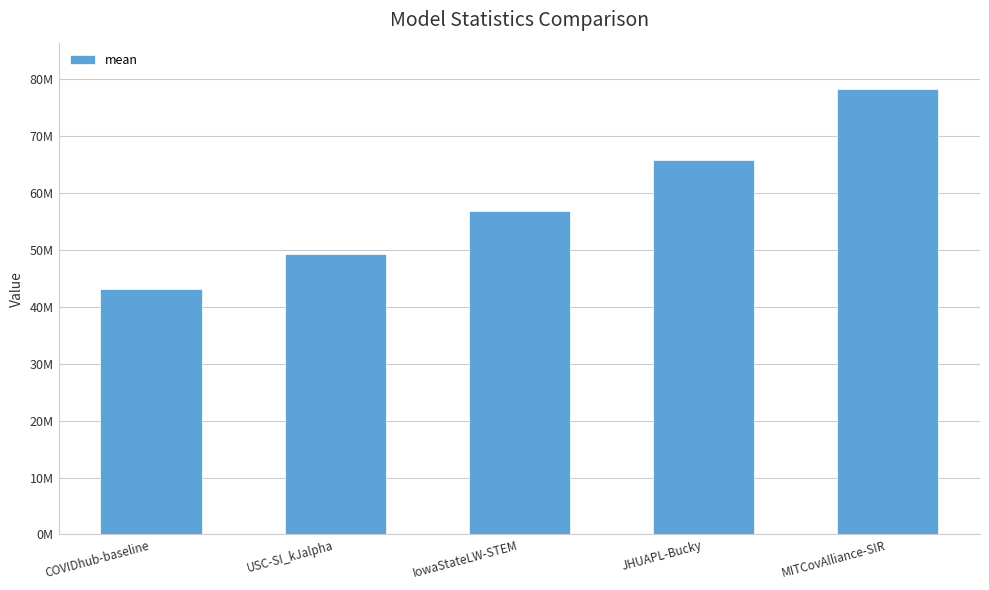

What is the label of the 5th bar from the left?

MITCovAlliance-SIR